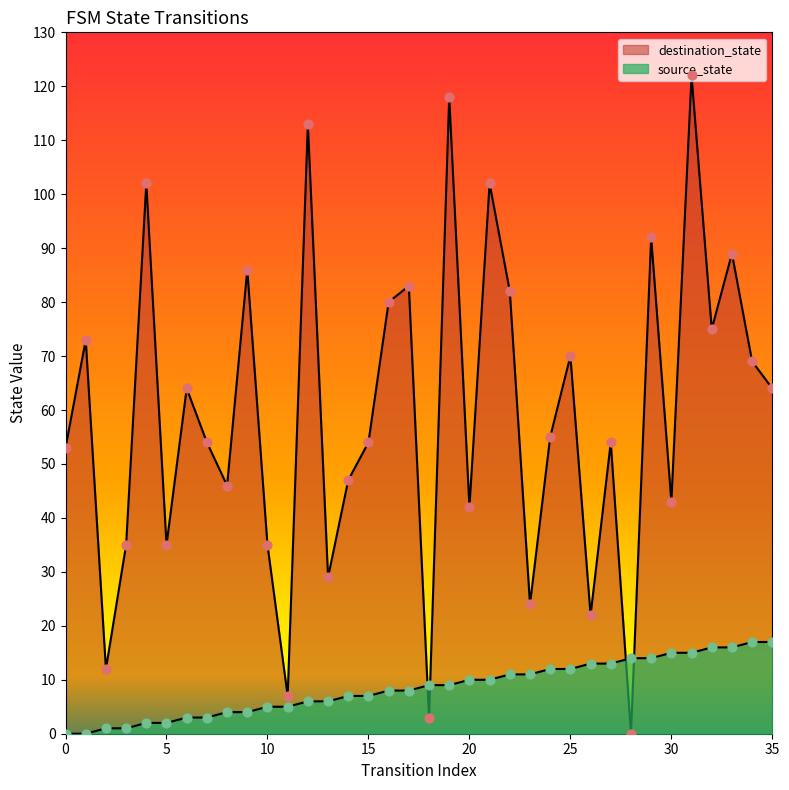

Which series has the largest total across all categories?

destination_state